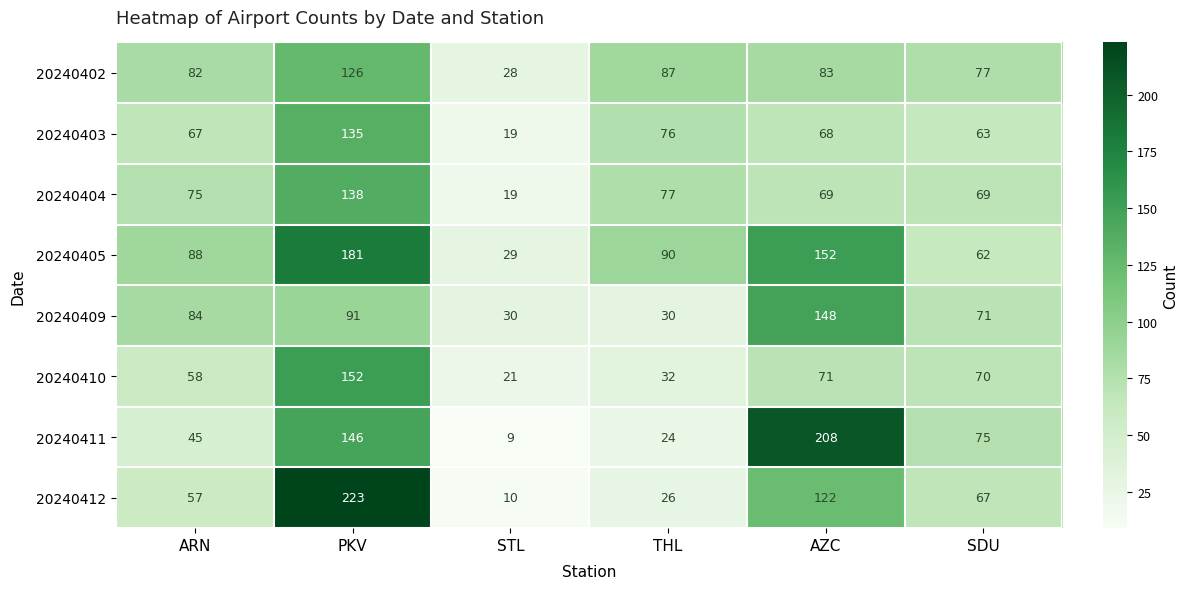

Is the value of 20240412 at AZC greater than the value of 20240404 at SDU?

Yes